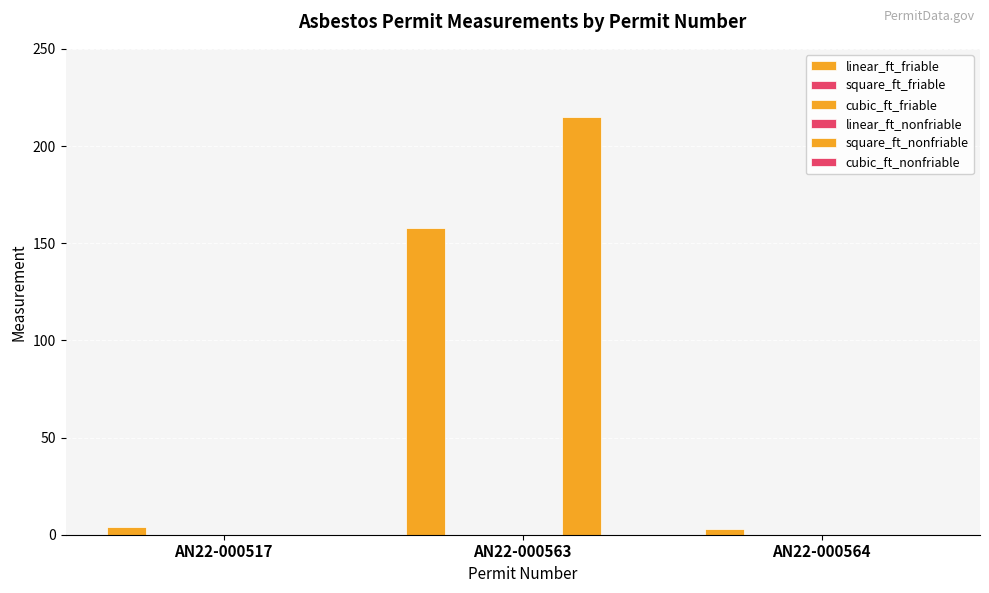

What is the value of the linear_ft_friable bar at the 2nd from the left?

158